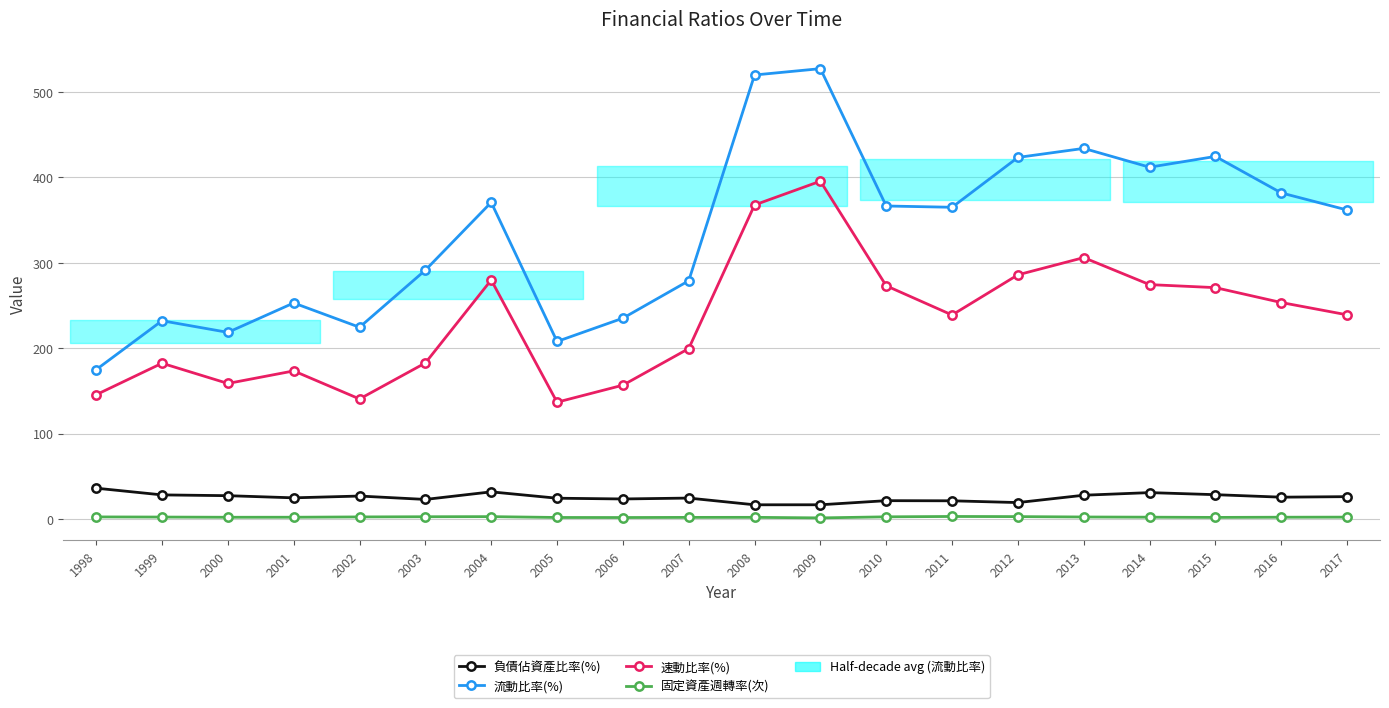

Reading left to right, list all the values displayed in this chart.

負債佔資產比率(%): 36.4	28.6	27.7	25.1	27.2	23.3	32.1	24.7	23.8	24.9	17.0	17.0	21.8	21.7	19.6	28.2	31.3	28.9	25.9	26.5
流動比率(%): 175.1	232.3	218.7	253.1	224.7	291.5	370.8	208.1	235.3	279.0	519.8	527.2	366.5	365.0	423.3	433.9	411.9	424.5	381.9	361.9
速動比率(%): 145.8	182.6	158.9	173.6	140.8	182.9	280.0	137.0	156.9	199.7	367.8	395.6	273.2	239.0	286.0	306.2	274.6	271.0	253.6	239.2
固定資產週轉率(次): 2.8	2.7	2.4	2.5	2.8	3.0	3.2	2.2	2.1	2.3	2.3	1.7	2.9	3.4	3.2	2.8	2.5	2.2	2.5	2.6